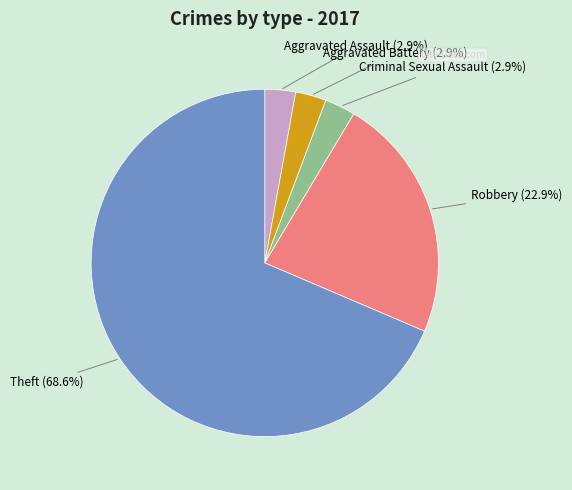

Which has a higher value, Theft or Criminal Sexual Assault?

Theft